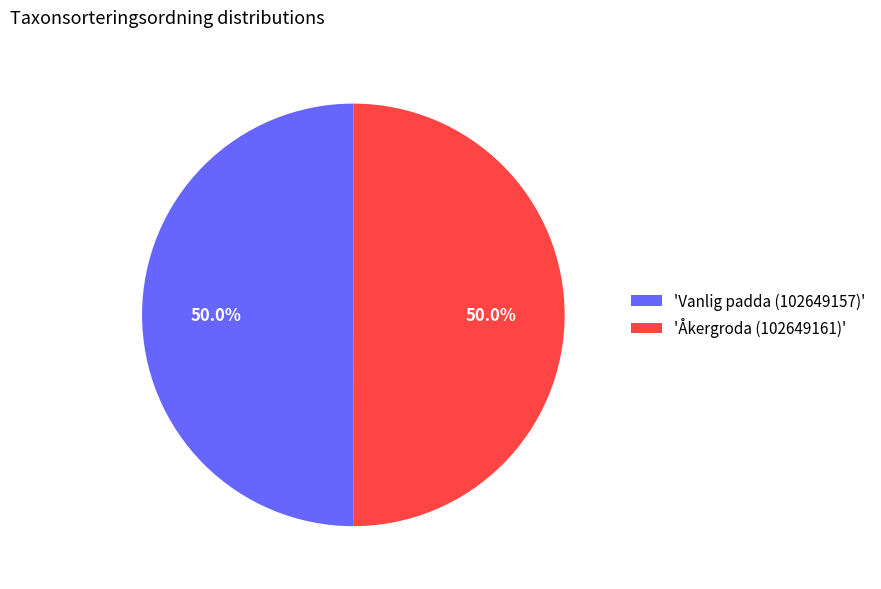

How many segments does this pie chart have?

2